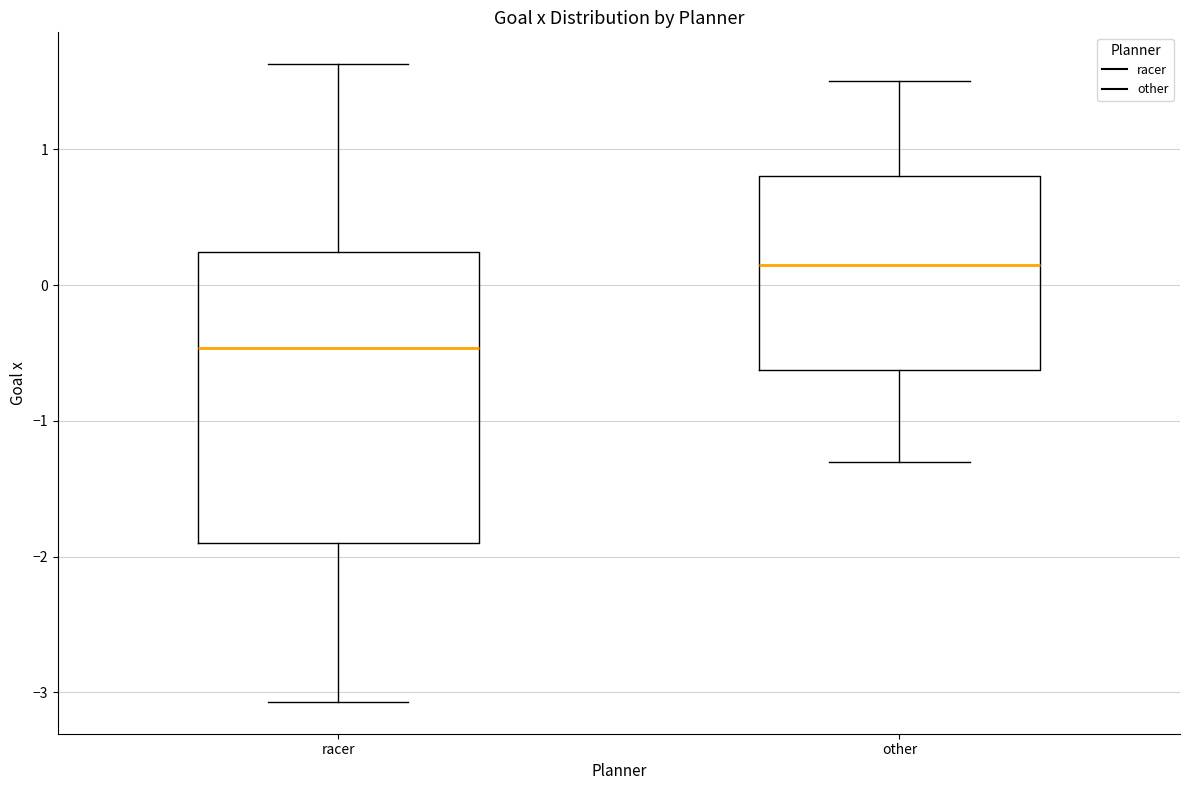

Where is the lower edge of the box for racer on the y-axis? The values are not printed on the chart, so give them approximately, as read against the axis.

-1.9